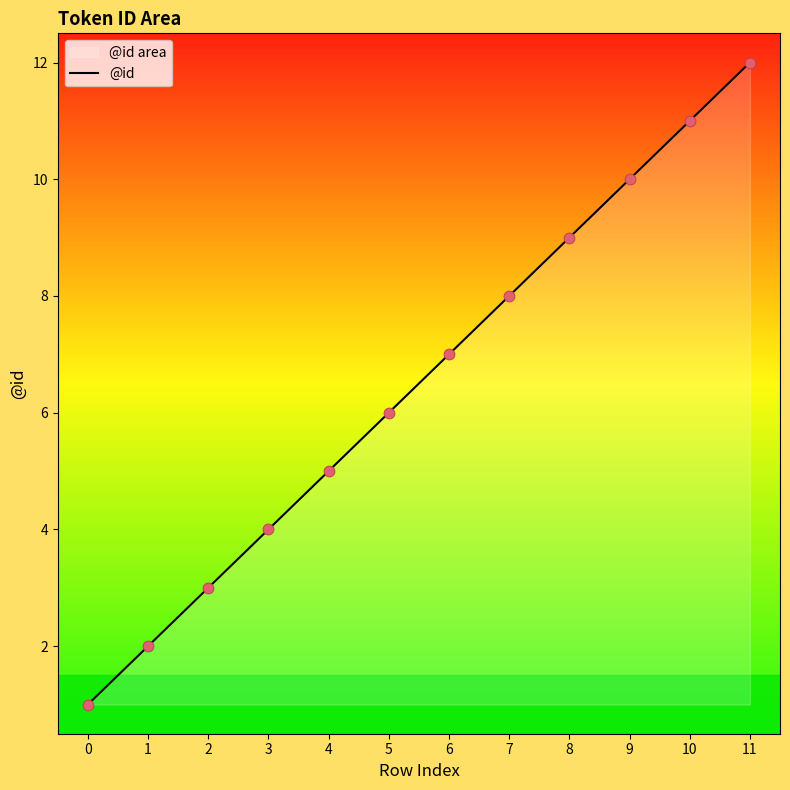

Between 9 and 8, which is larger?

9